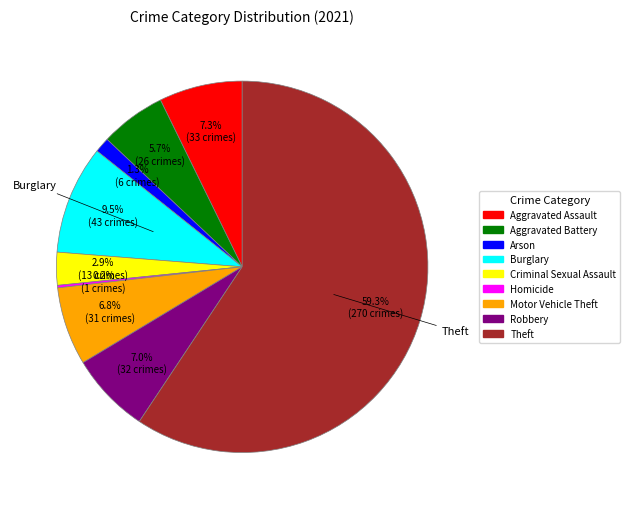

To the nearest percent, what is the combined percentage of Burglary and Aggravated Battery?

15%